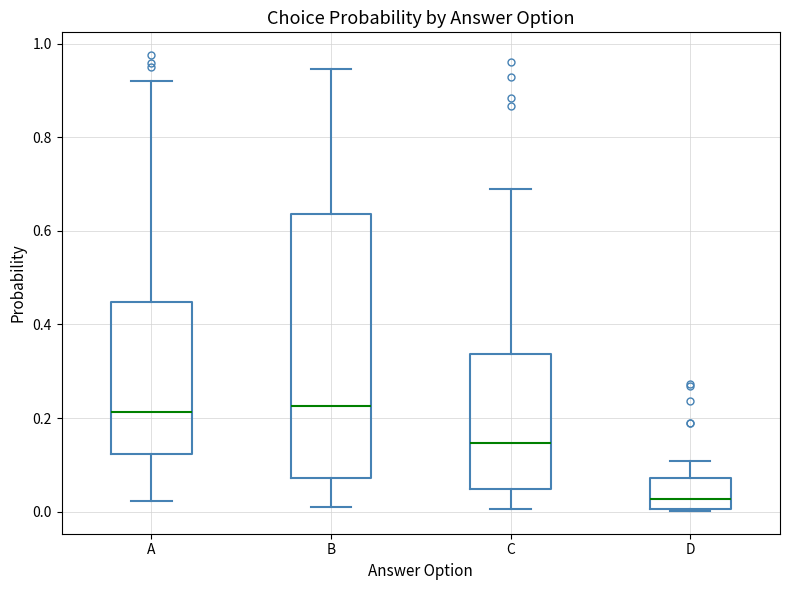

Which box has the lowest median line?

D